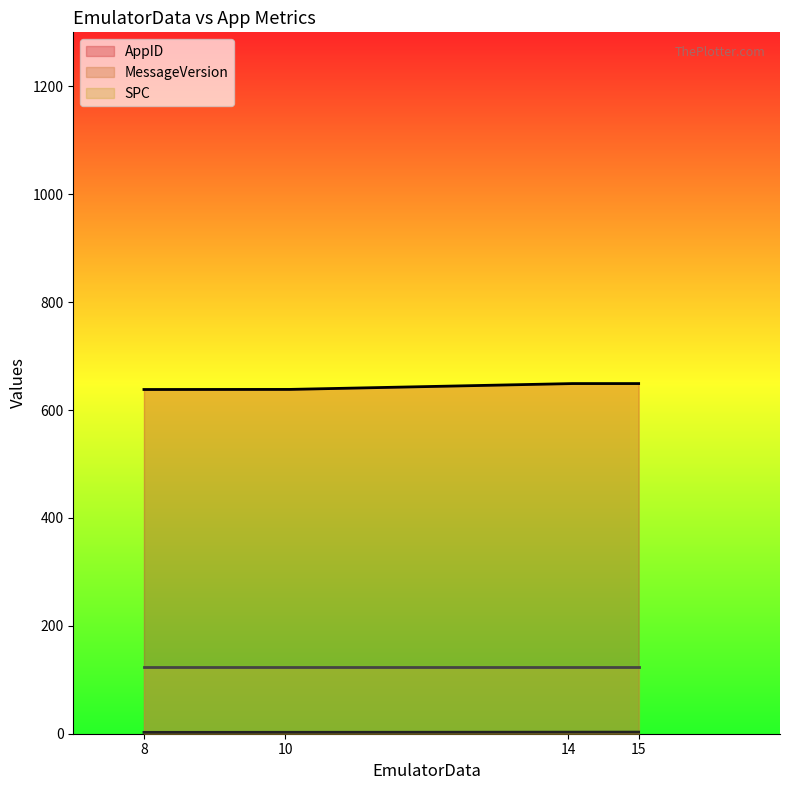

True or false: AppID has a value of 649.0 at 14.

True